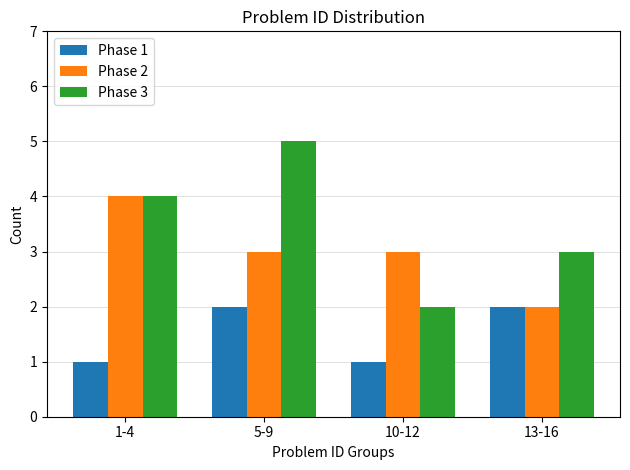

Which series changed the most between 1-4 and 10-12?

Phase 3